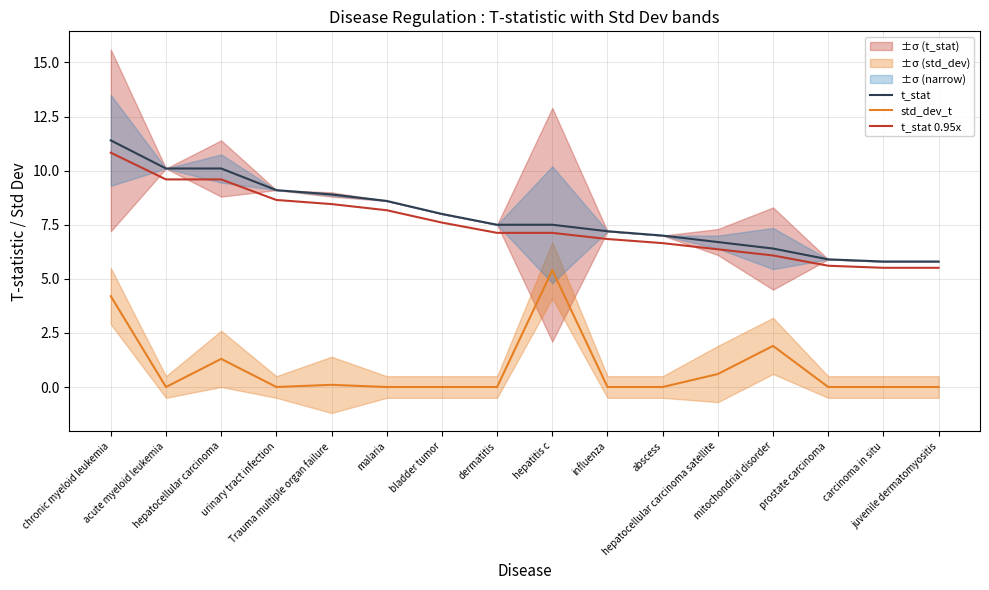

How many values in the t_stat 0.95x series are below 7?

7